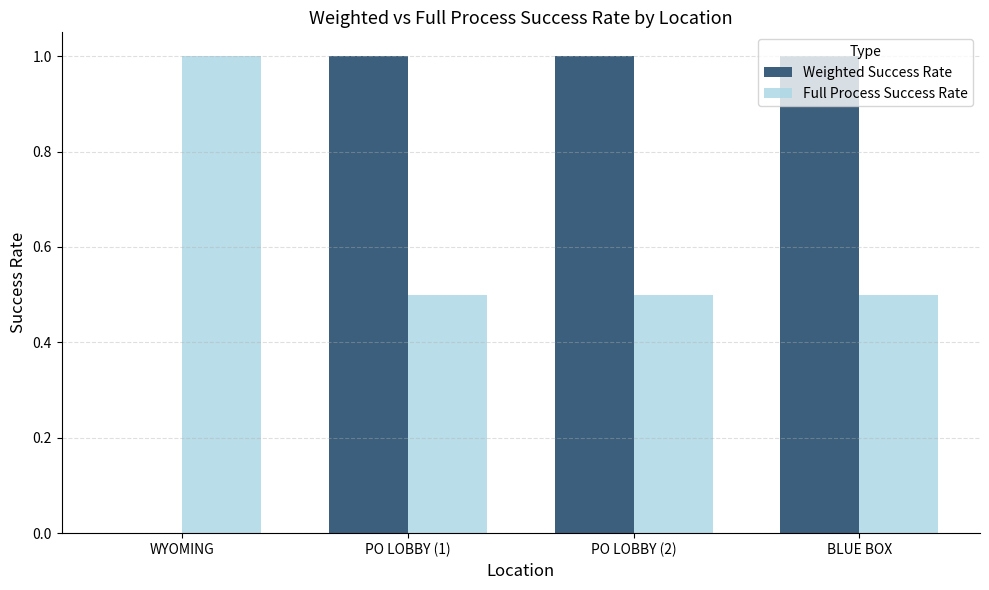

What is the sum of the Weighted Success Rate values at PO LOBBY (2) and PO LOBBY (1)?

2.0